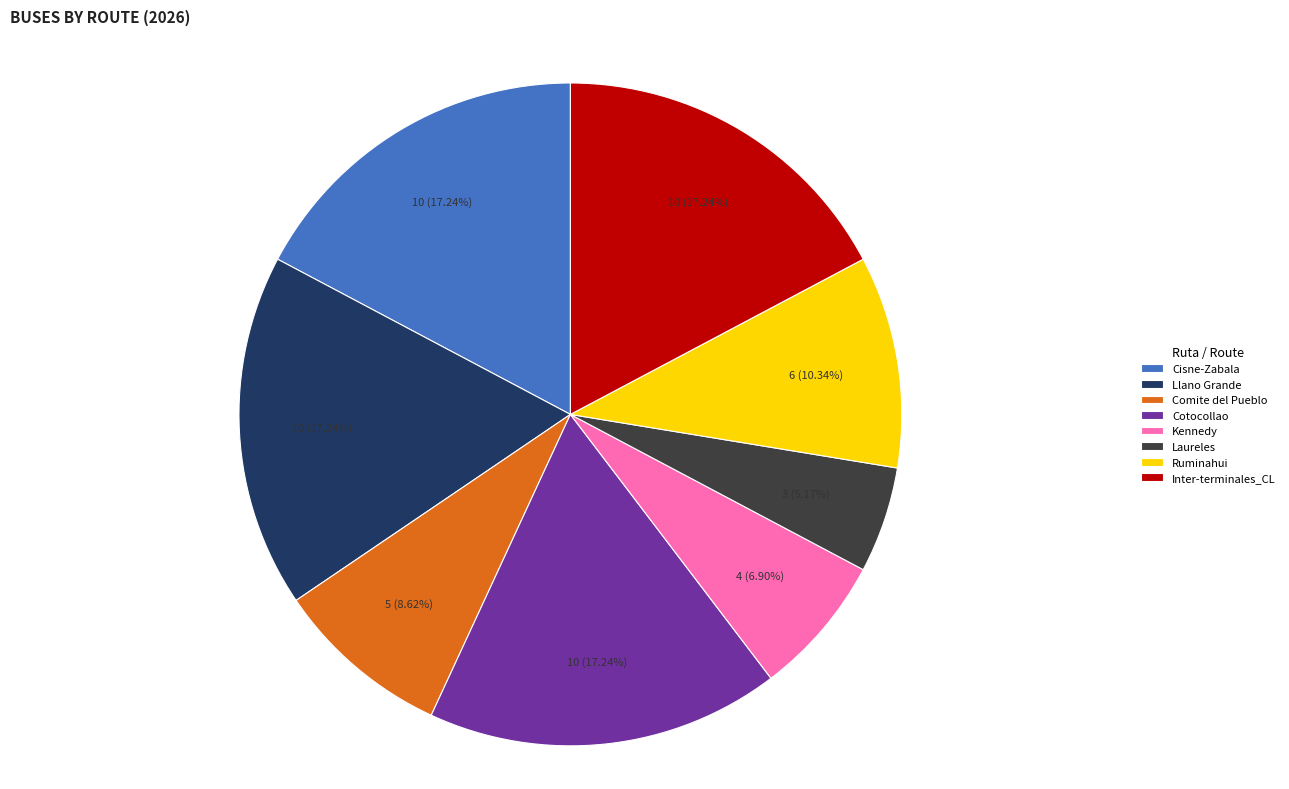

What is the ratio of the value at Inter-terminales_CL to the value at Comite del Pueblo?

2.0